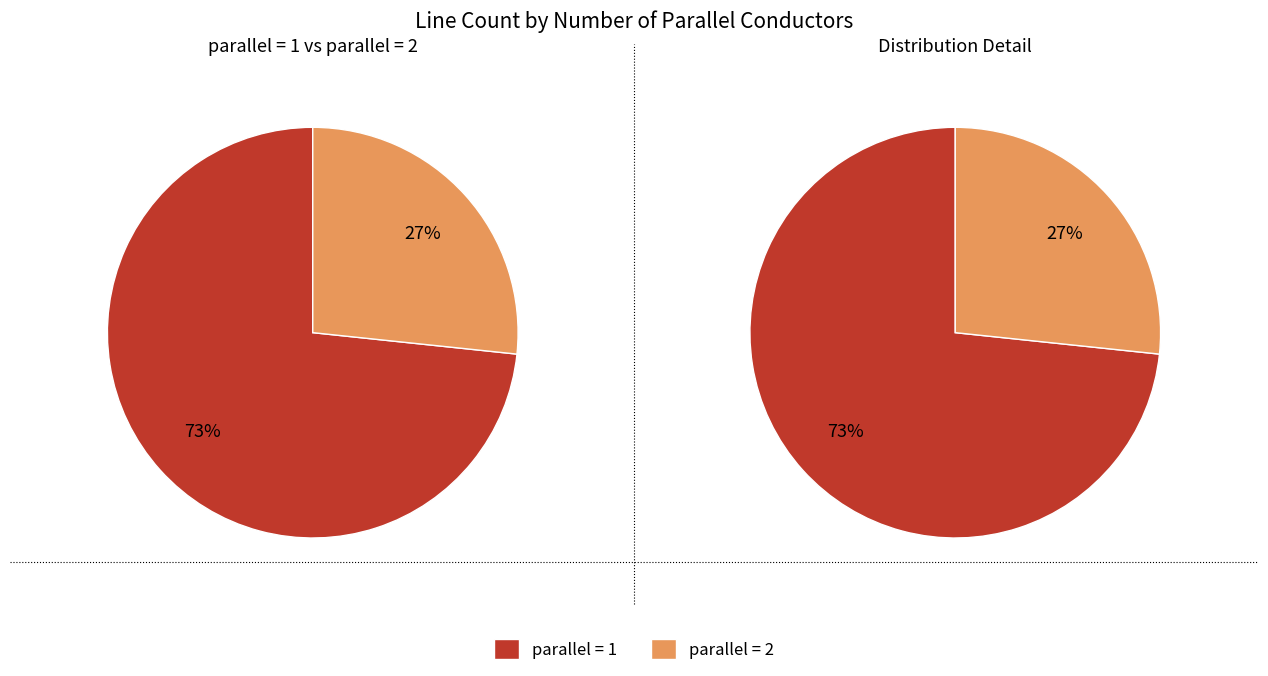

To the nearest percent, what is the combined percentage of parallel=1 and parallel=2?

100%